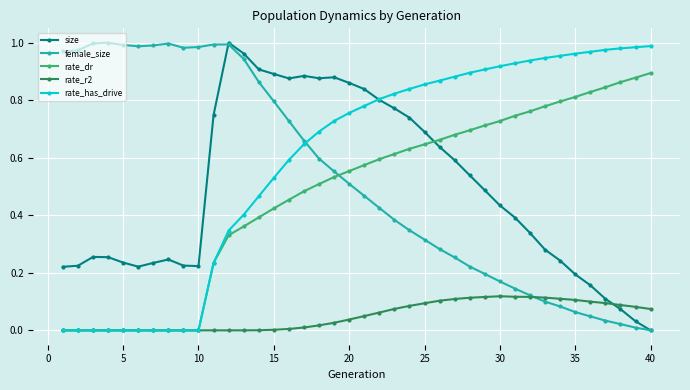

Which series ends up on top after the final intersection of size and rate_r2?

rate_r2